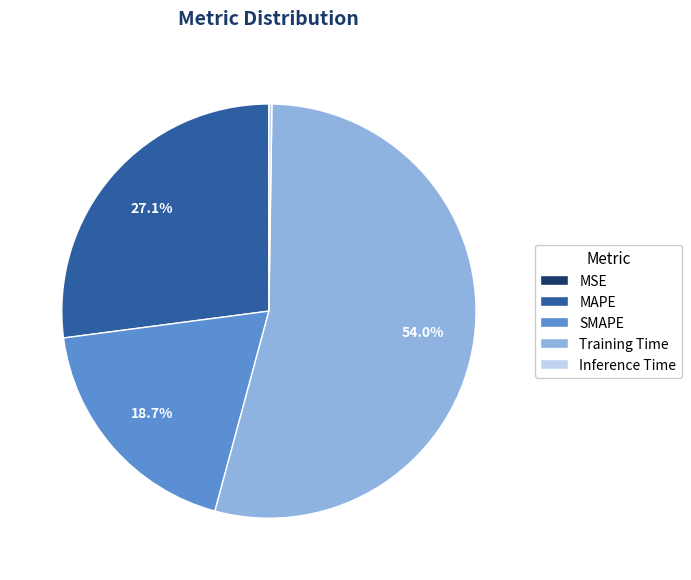

Which slice represents more than half of the pie?

Training Time